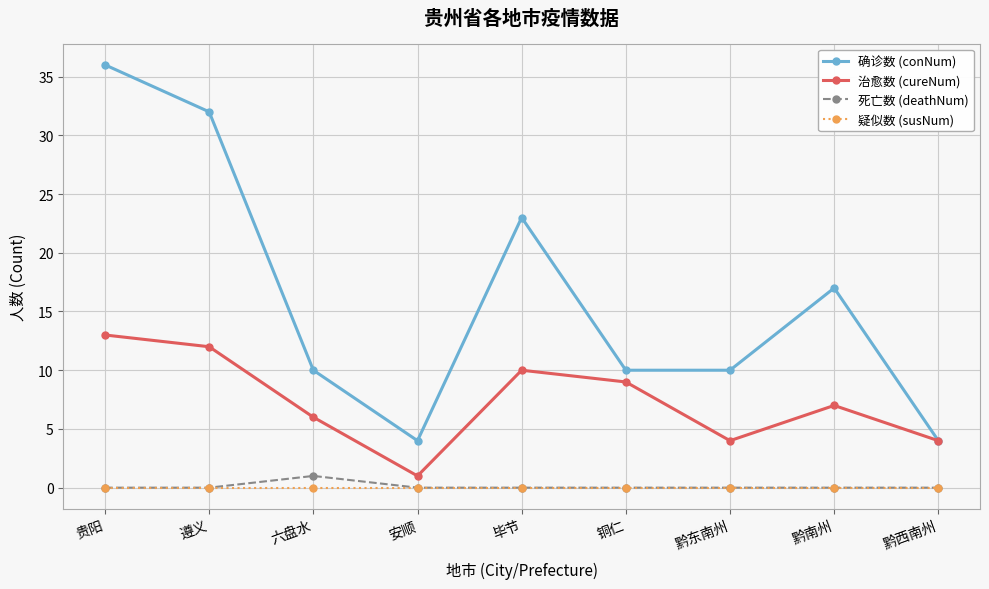

Count the 确诊数 (conNum) values in the range 10 to 23.

5